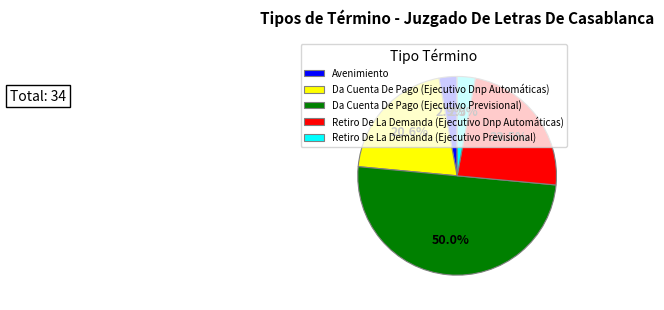

What portion of the pie excludes Retiro De La Demanda (Ejecutivo Dnp Automáticas)?

76.5%